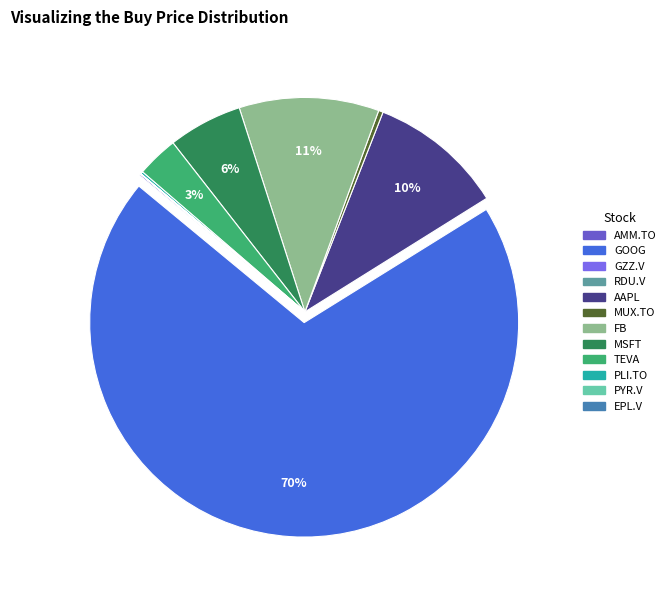

To the nearest percent, what is the combined percentage of GZZ.V and MSFT?

6%